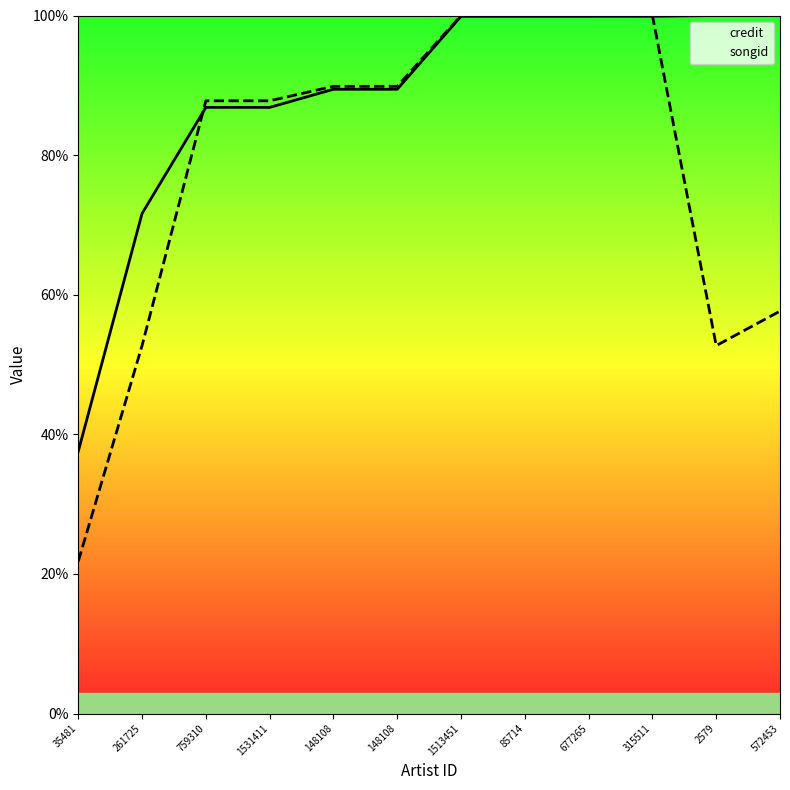

What is the sum of the songid values at 261725 and 35481?

74.5